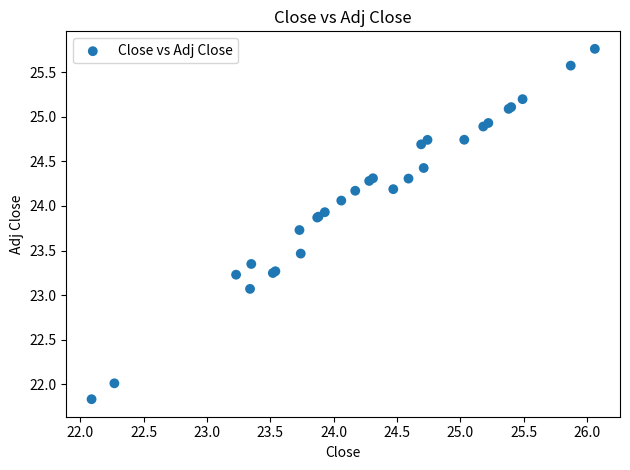

What Y value in the scatter plot is closest to 23?

23.1